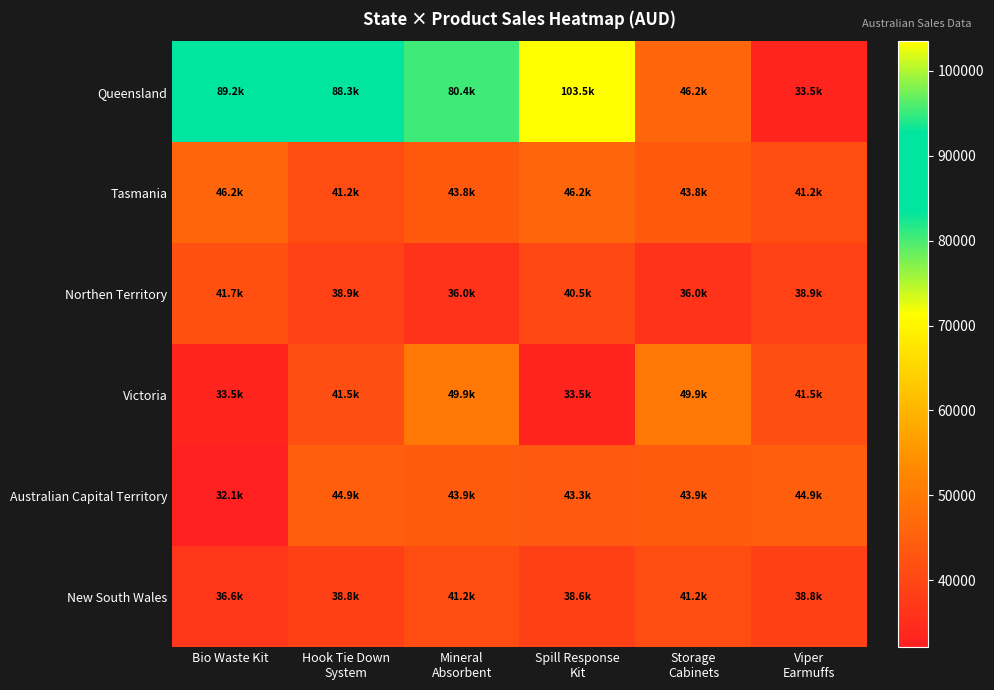

Reading left to right, transcribe all the data shown in this chart.

Queensland: Bio Waste Kit=89194.6	Hook Tie Down
System=88265.3	Mineral
Absorbent=80438.2	Spill Response
Kit=103481.8	Storage
Cabinets=46218.6	Viper
Earmuffs=33520.3
Tasmania: Bio Waste Kit=46218.6	Hook Tie Down
System=41180.0	Mineral
Absorbent=43776.0	Spill Response
Kit=46218.6	Storage
Cabinets=43776.0	Viper
Earmuffs=41180.0
Northen Territory: Bio Waste Kit=41739.7	Hook Tie Down
System=38944.4	Mineral
Absorbent=36042.8	Spill Response
Kit=40451.0	Storage
Cabinets=36042.8	Viper
Earmuffs=38944.4
Victoria: Bio Waste Kit=33520.3	Hook Tie Down
System=41541.9	Mineral
Absorbent=49851.3	Spill Response
Kit=33520.3	Storage
Cabinets=49851.3	Viper
Earmuffs=41541.9
Australian Capital Territory: Bio Waste Kit=32137.1	Hook Tie Down
System=44890.9	Mineral
Absorbent=43899.3	Spill Response
Kit=43341.3	Storage
Cabinets=43899.3	Viper
Earmuffs=44890.9
New South Wales: Bio Waste Kit=36603.2	Hook Tie Down
System=38819.4	Mineral
Absorbent=41245.0	Spill Response
Kit=38596.9	Storage
Cabinets=41245.0	Viper
Earmuffs=38819.4